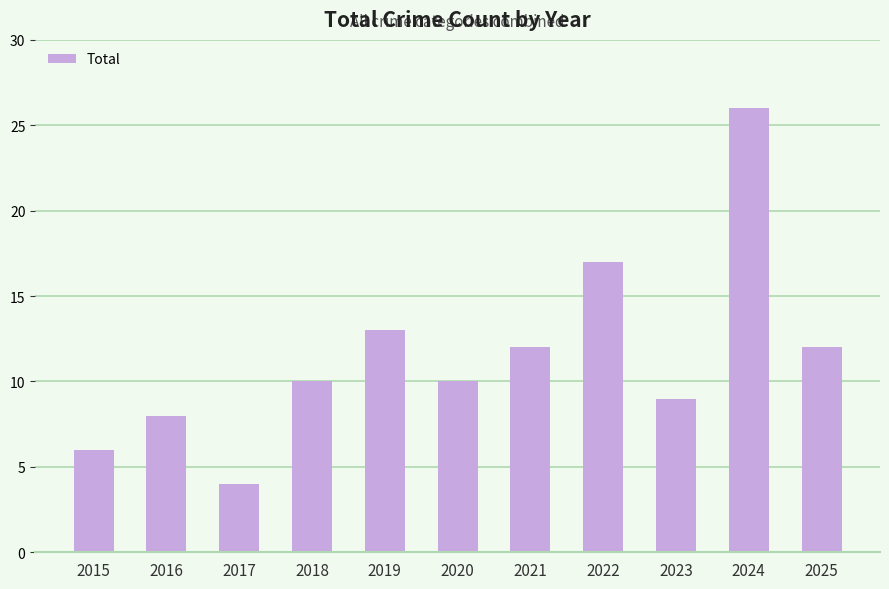

Read the value at 2015.

6